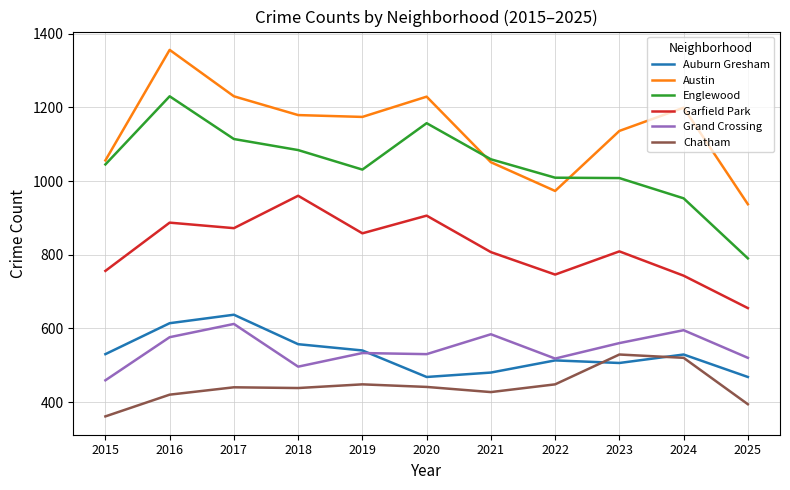

The value of Grand Crossing at 2017 is 341. True or false?

False